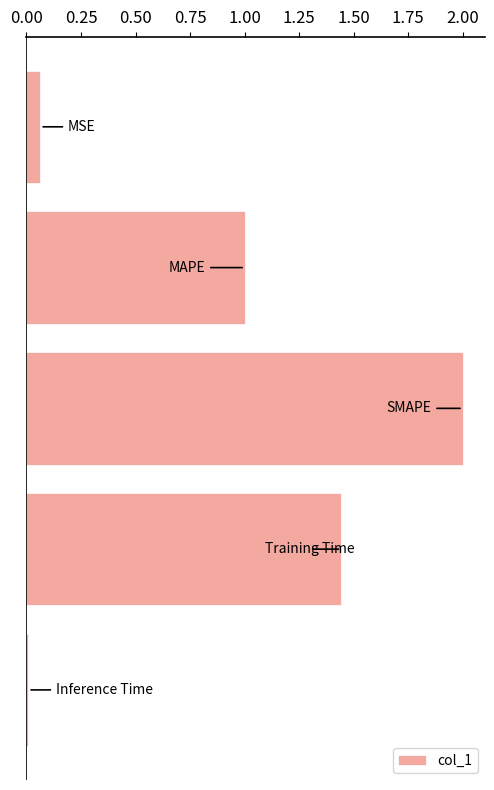

What is the average value?

0.9